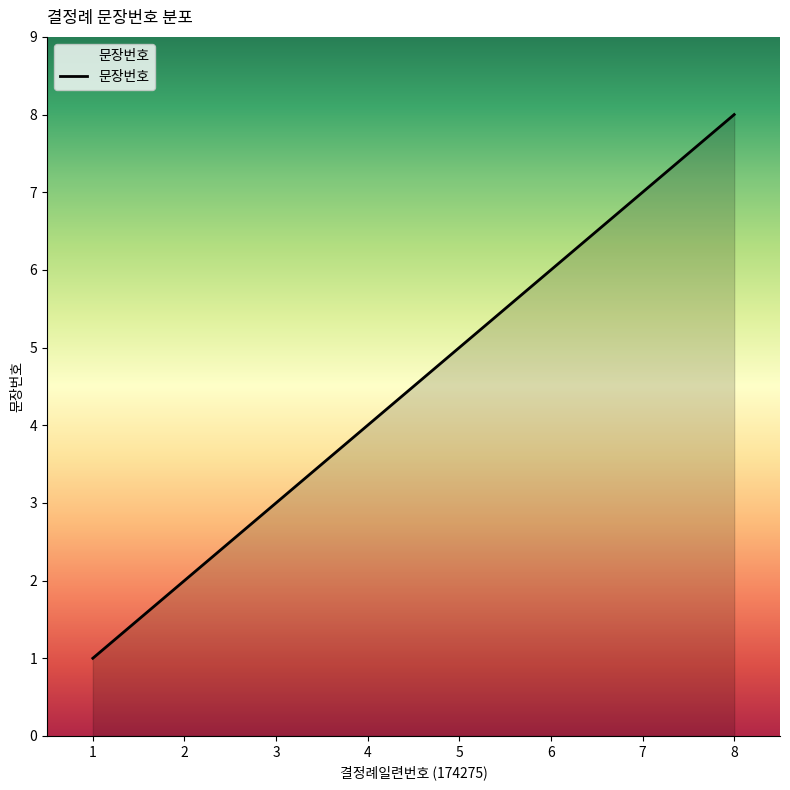

What is the ratio of the value at 8 to the value at 6?

1.3